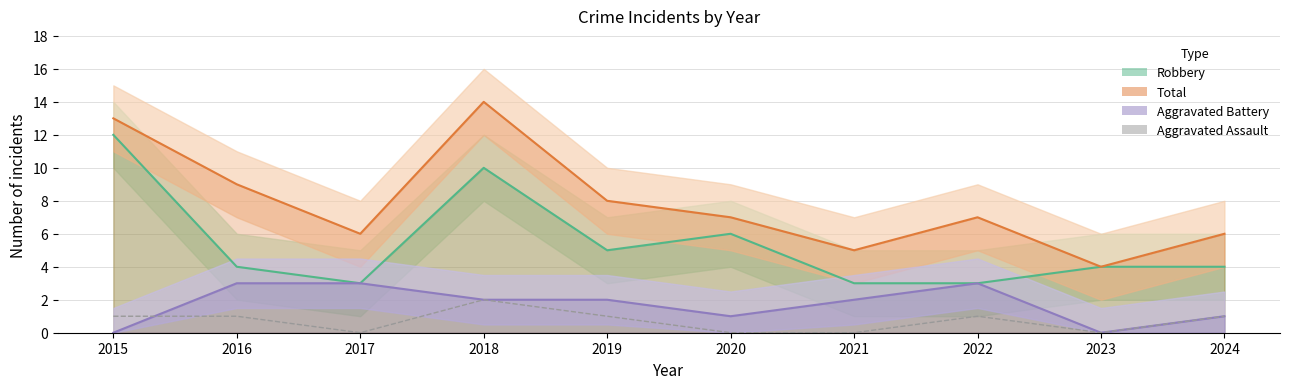

Which has a higher value, 2021 or 2024?

2024